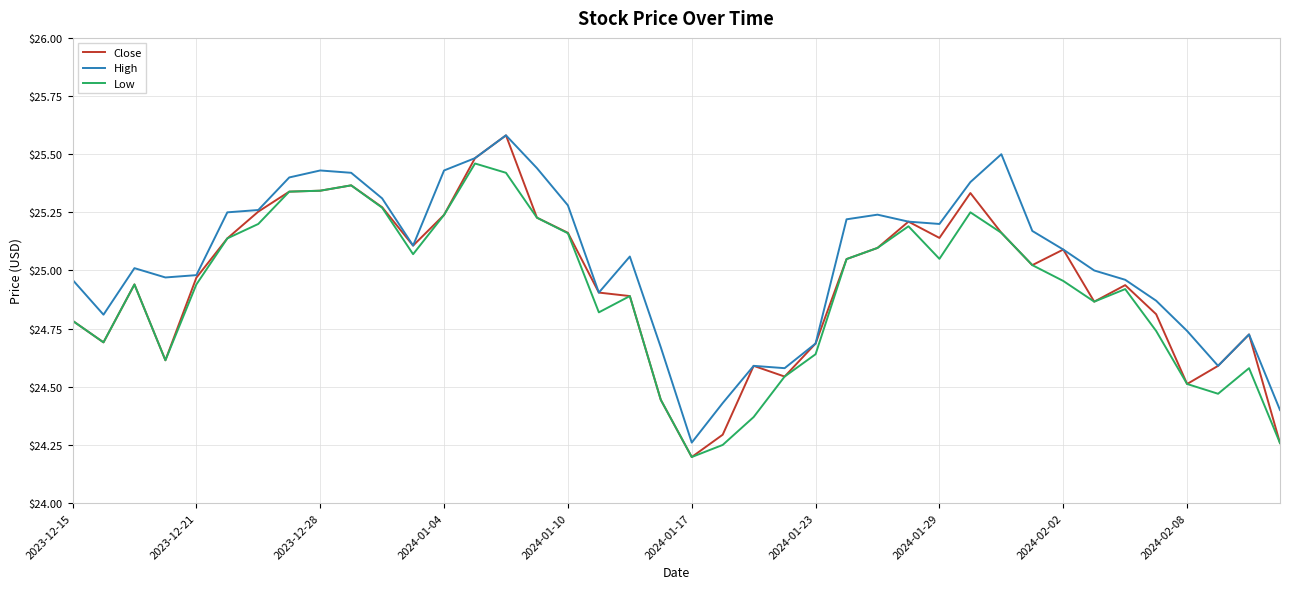

Which series has the widest spread of values?

Close